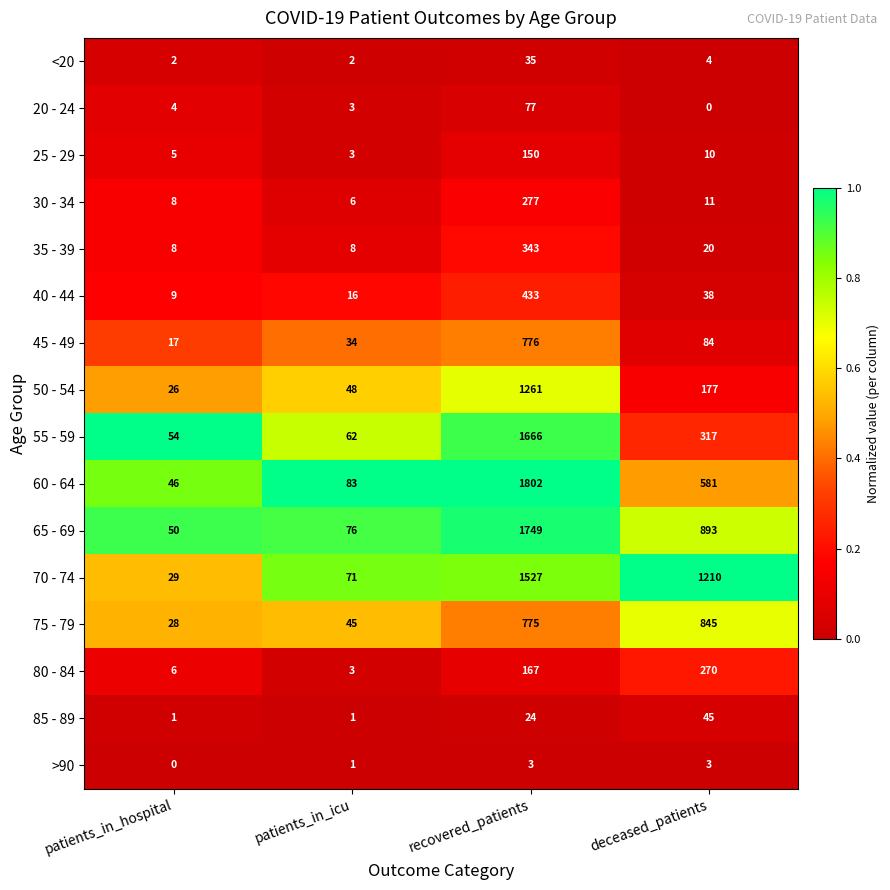

List the series in order of their peak value, lowest first.

>90, <20, 85 - 89, 20 - 24, 25 - 29, 80 - 84, 30 - 34, 35 - 39, 40 - 44, 45 - 49, 75 - 79, 50 - 54, 70 - 74, 55 - 59, 65 - 69, 60 - 64